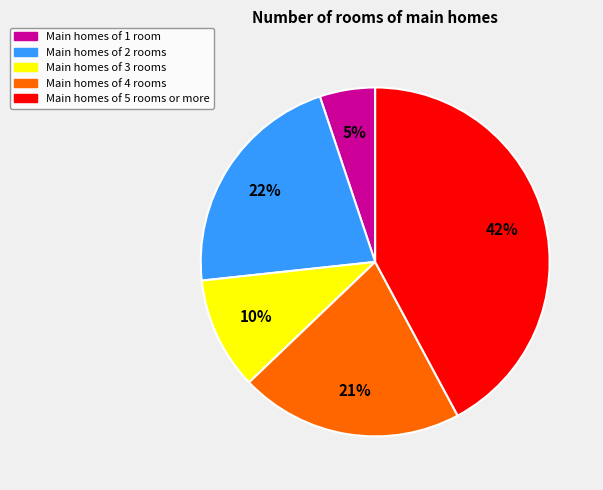

True or false: Main homes of 4 rooms accounts for 21% of the total.

True